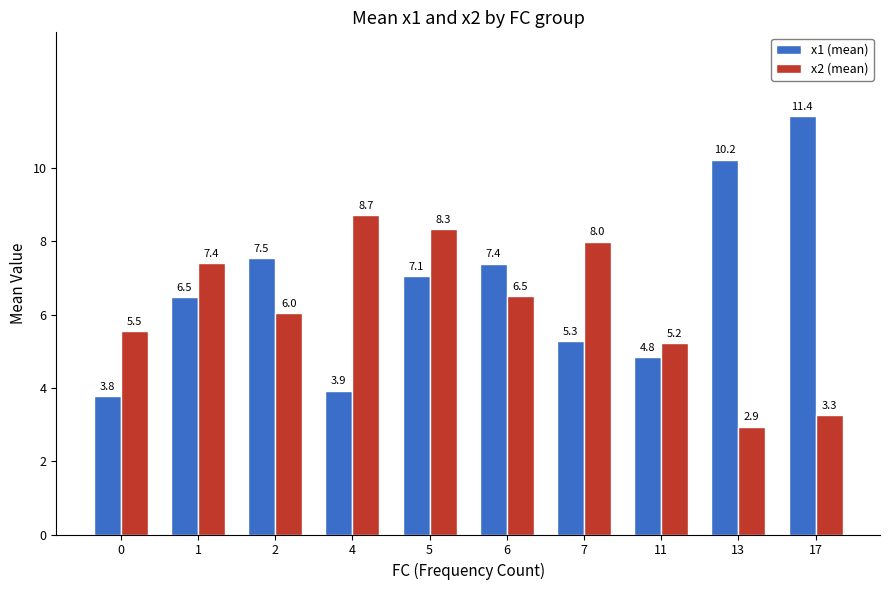

What is the value of the x1 (mean) bar at the 4th from the left?

3.9